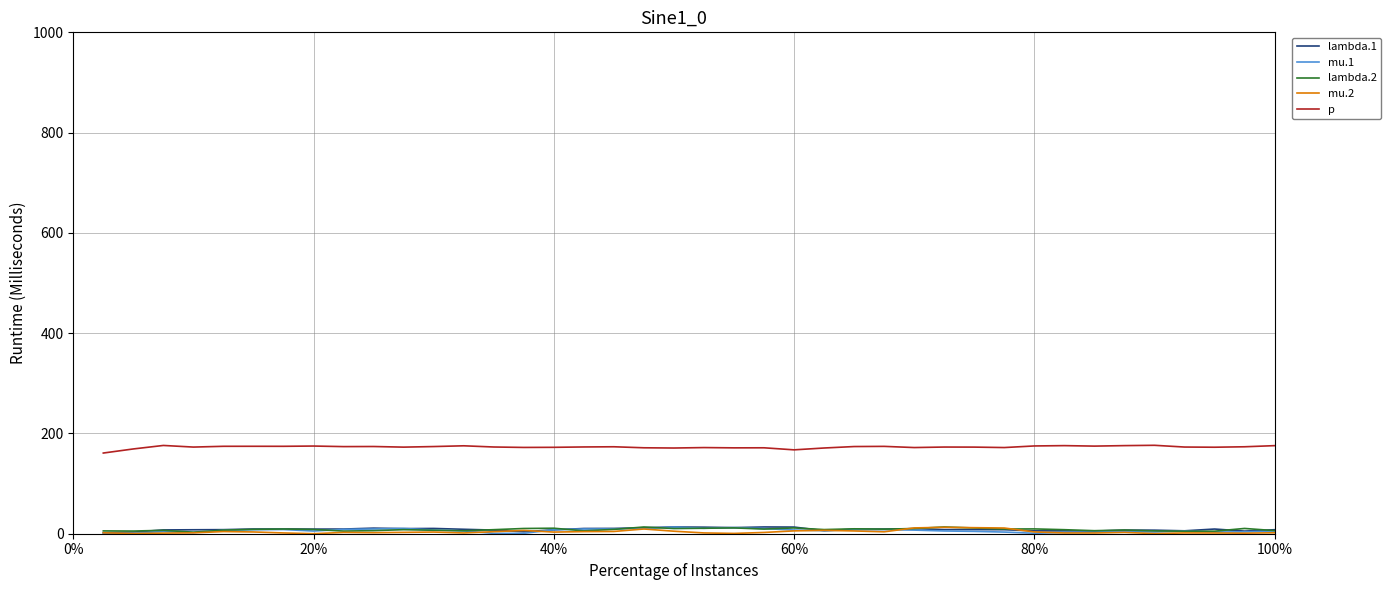

Which series has the largest total across all categories?

p